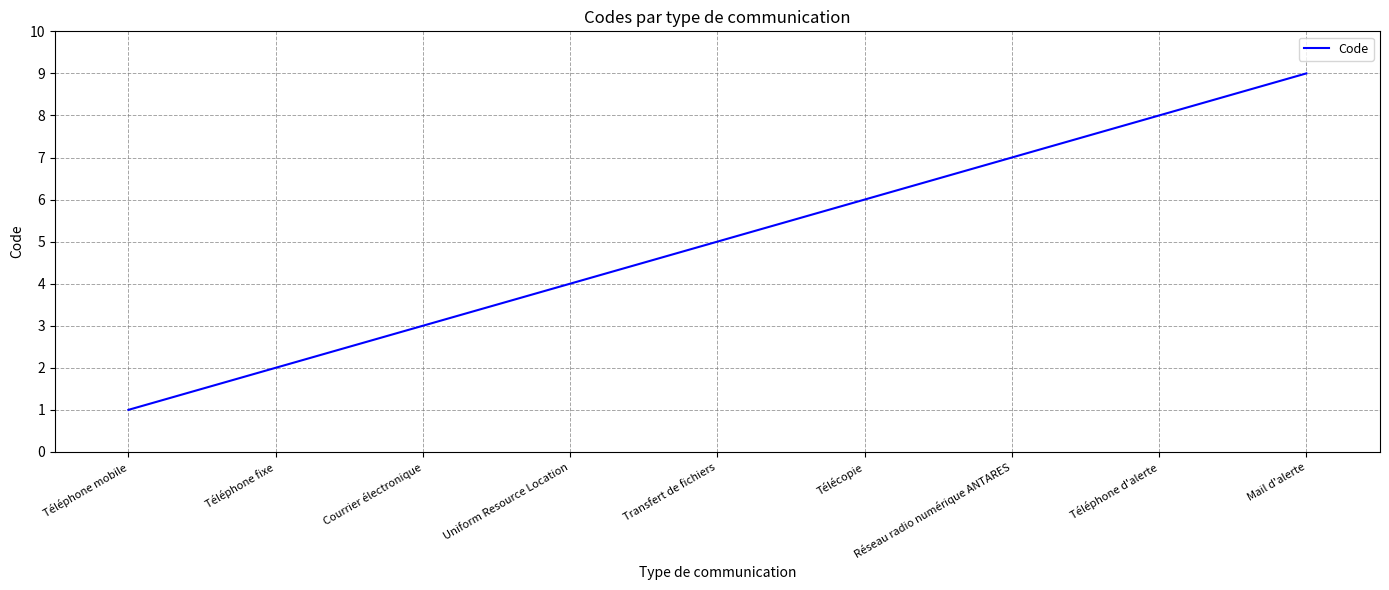

Rank the categories by value from highest to lowest.

Mail d'alerte, Téléphone d'alerte, Réseau radio numérique ANTARES, Télécopie, Transfert de fichiers, Uniform Resource Location, Courrier électronique, Téléphone fixe, Téléphone mobile